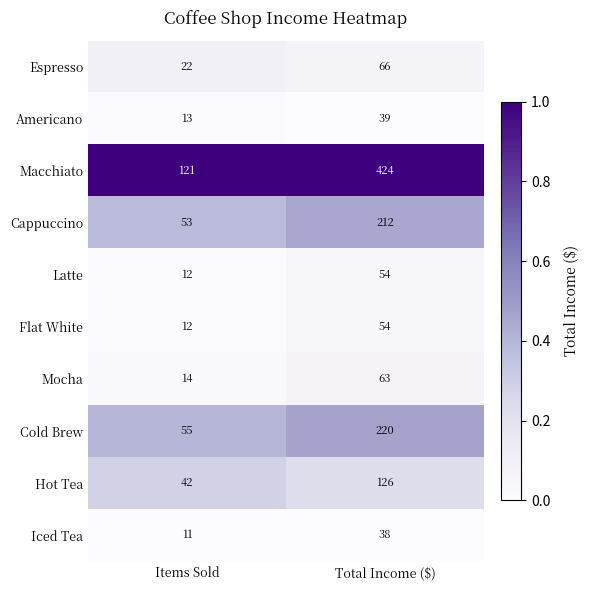

Count the number of categories in the chart.

2